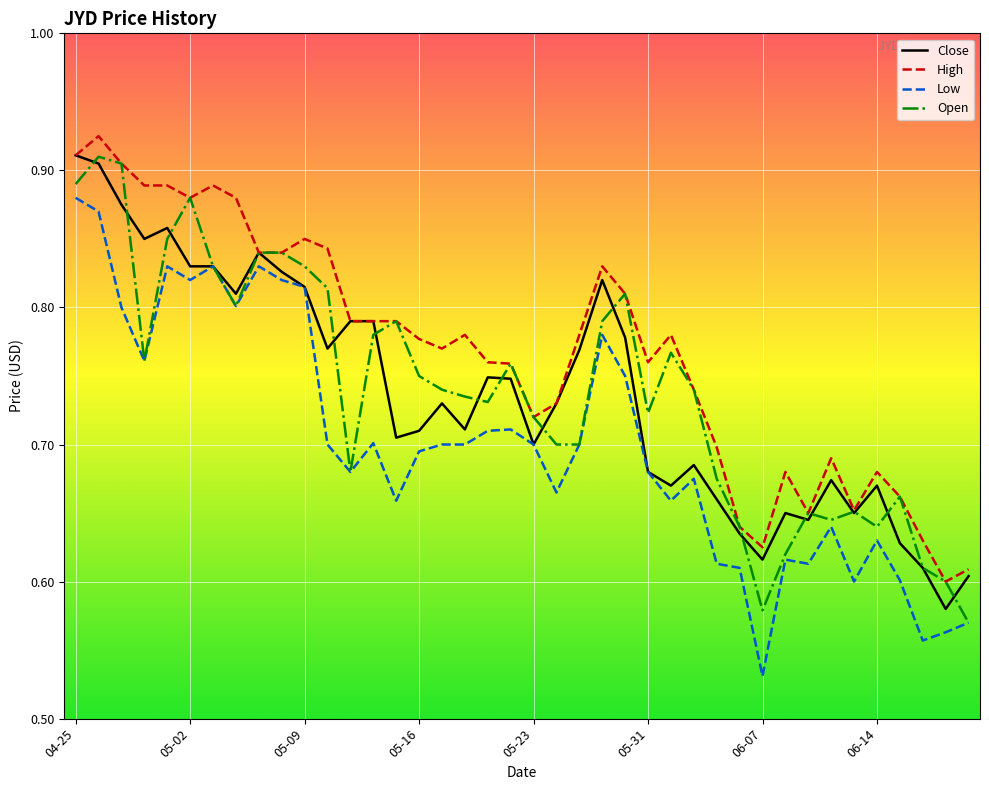

True or false: Low and High cross at least once.

False